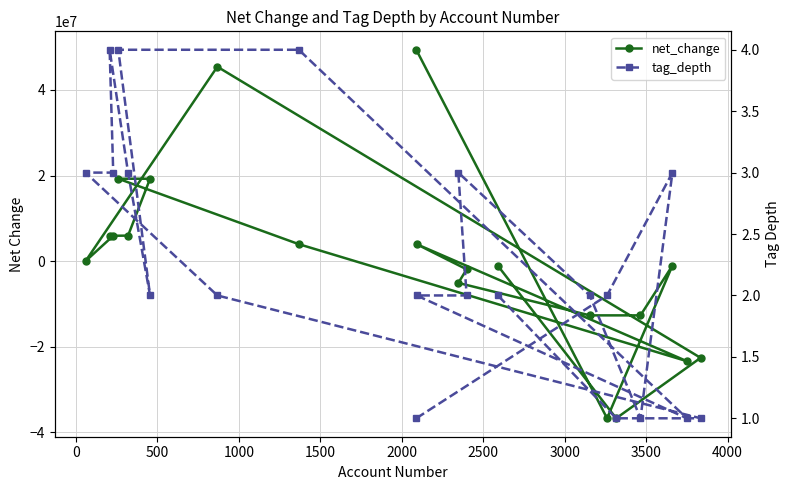

At 1000, list the series in order from smallest to largest.

net_change, tag_depth